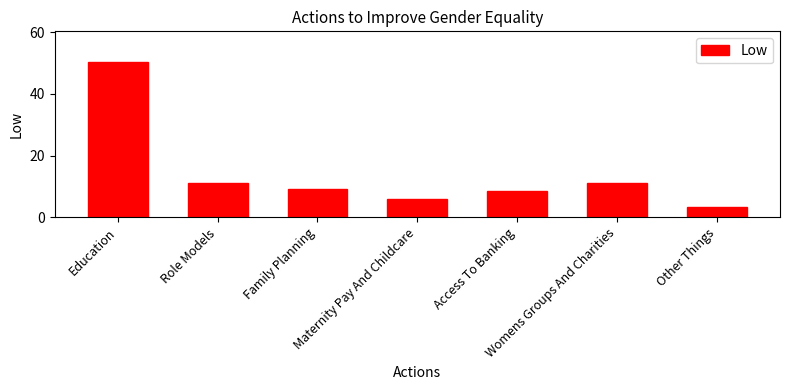

What is the smallest value displayed?

3.5